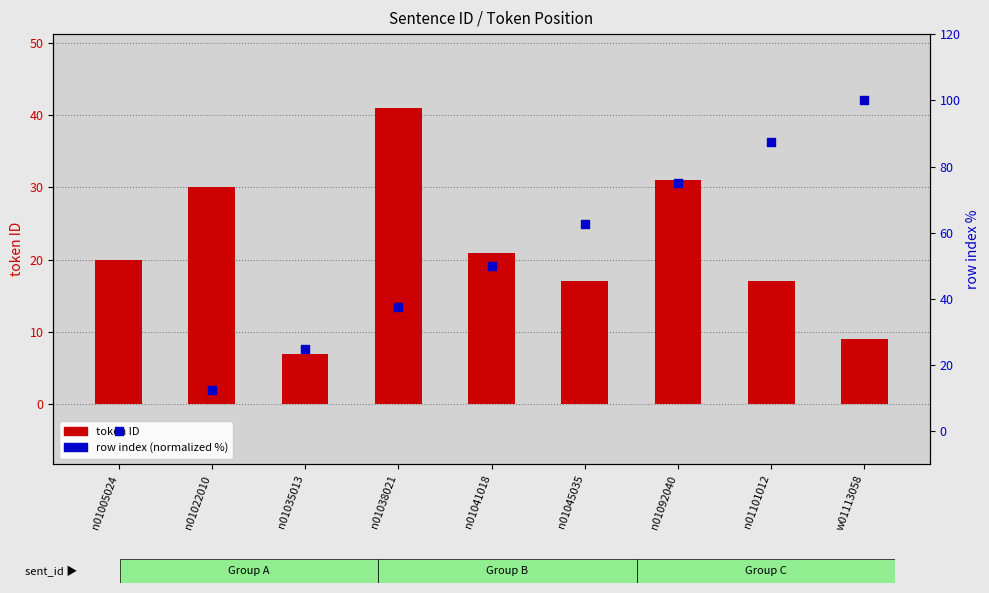

What is the total value across all series at n01038021?

78.5